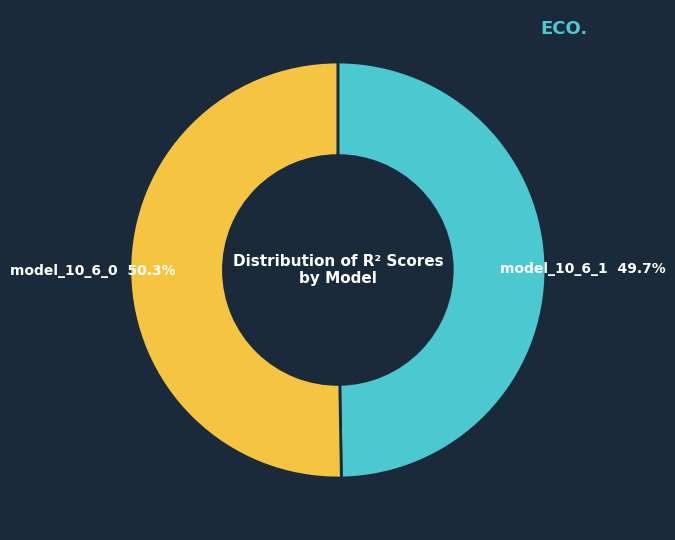

How many slices are in this pie chart?

2